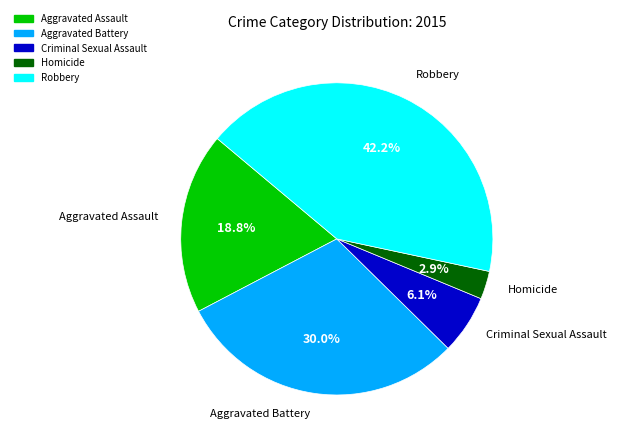

Combined, do Criminal Sexual Assault and Aggravated Assault account for over 50%?

No